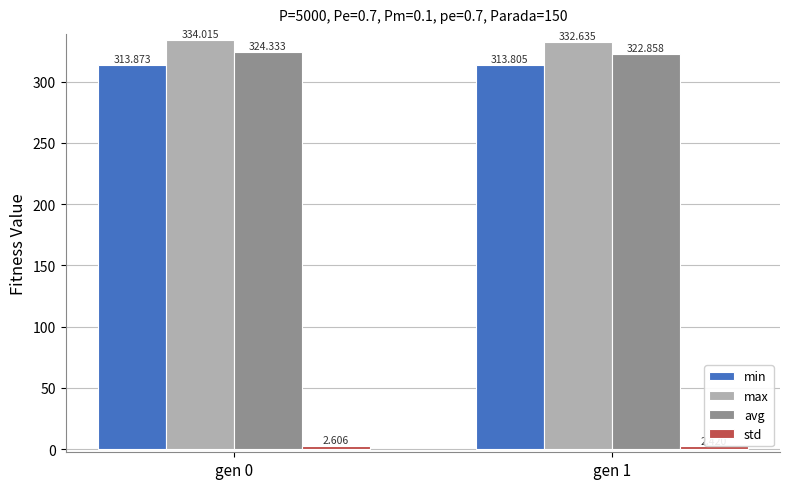

The min series shows 313.9 at gen 0. True or false?

True